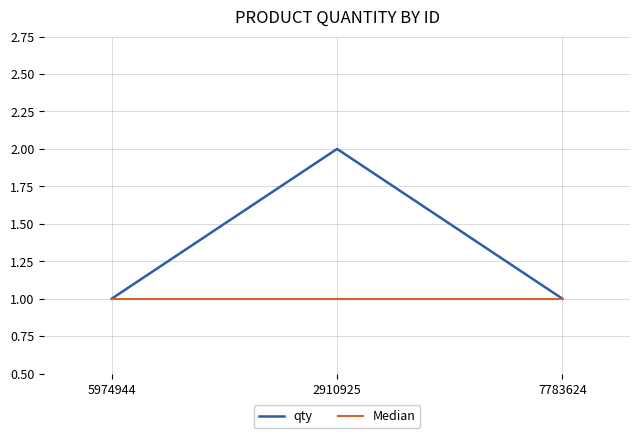

Which series has the largest total across all categories?

qty